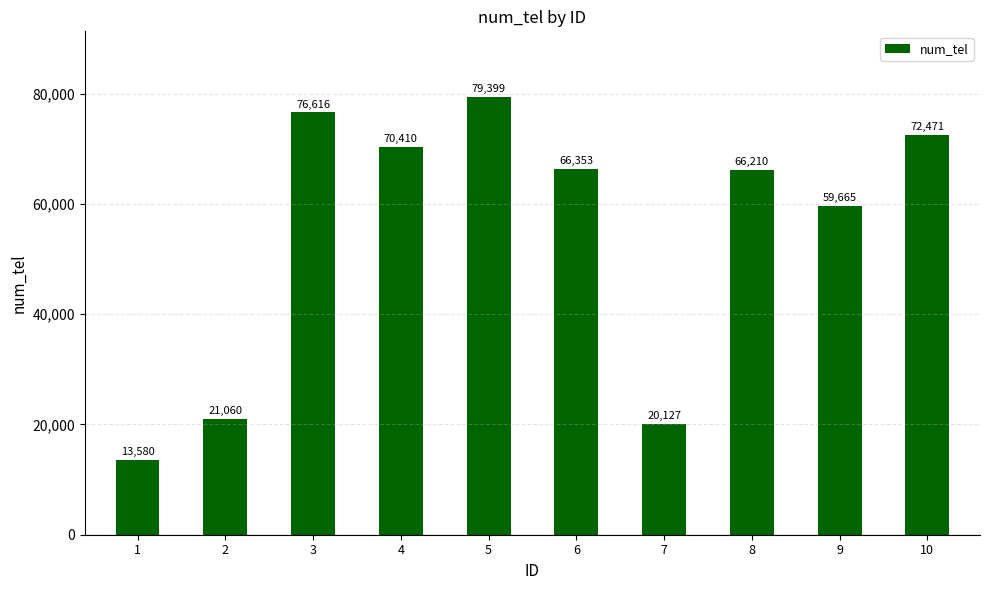

What is the value of the 2nd bar from the left?

21060